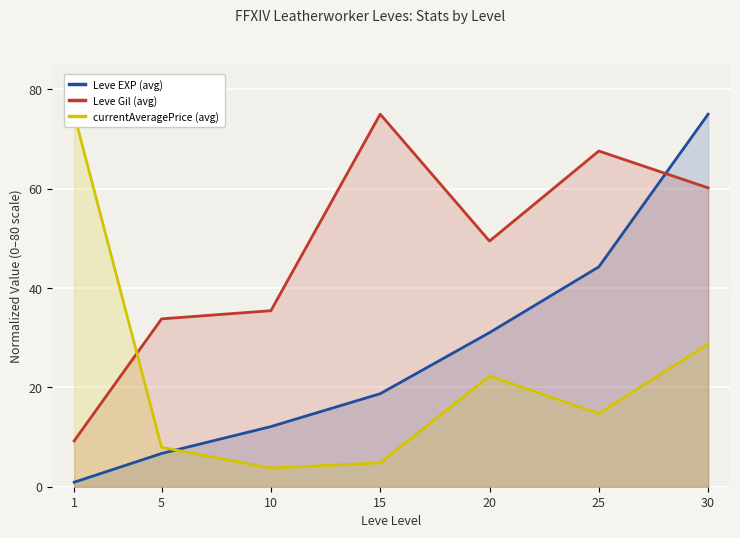

At which category does the chart reach its minimum across all series?

1